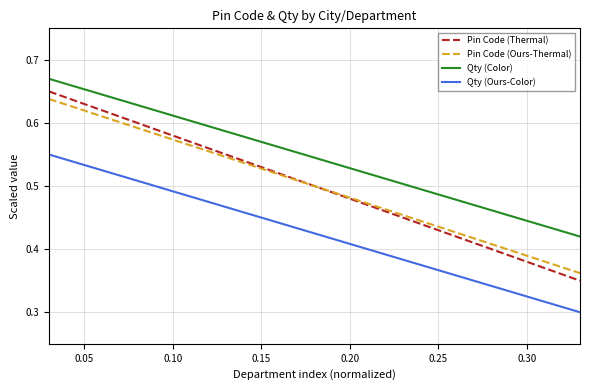

True or false: Qty (Ours-Color) and Pin Code (Ours-Thermal) intersect in this chart.

False